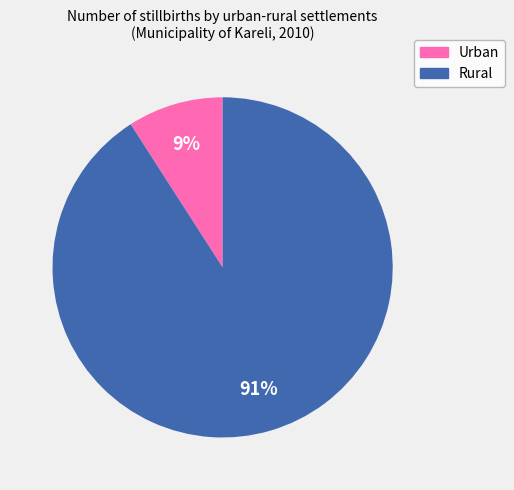

Which slice represents more than half of the pie?

Rural